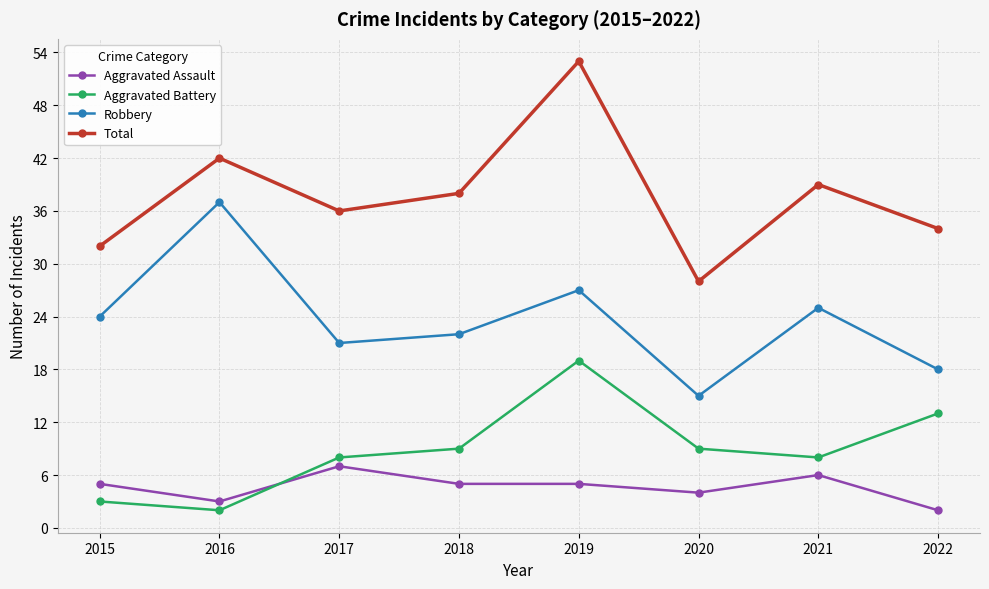

What is the difference between the second highest and second lowest values in the Aggravated Assault series?

3